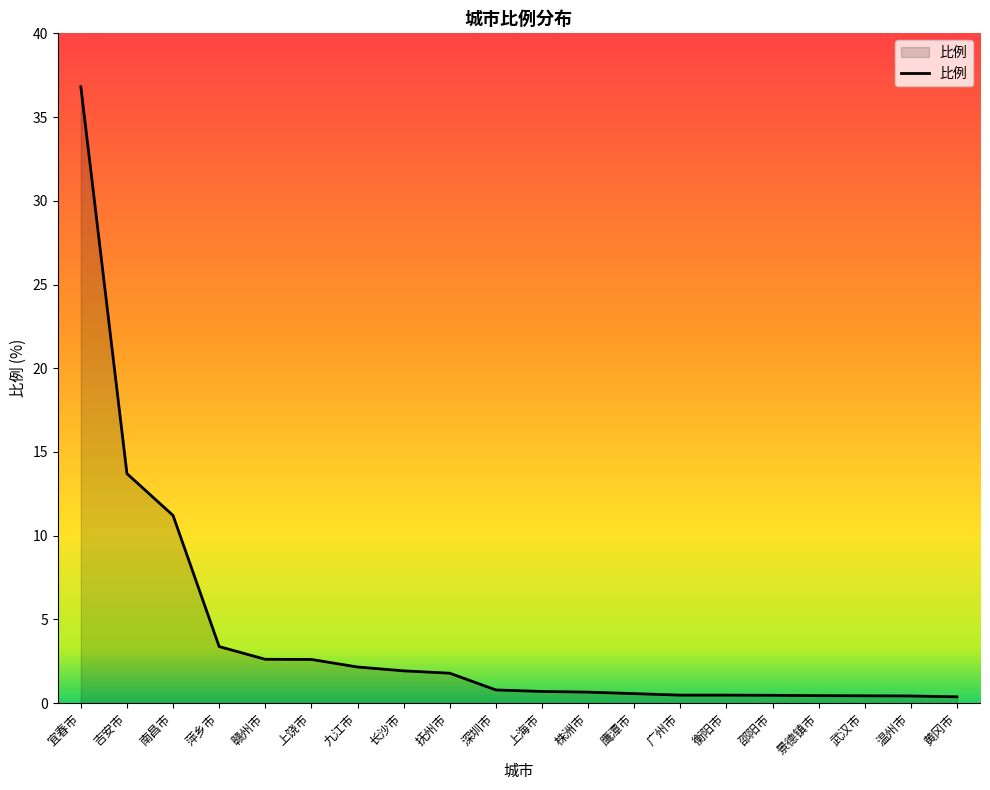

Is it true that the value at 九江市 is 2.2?

True